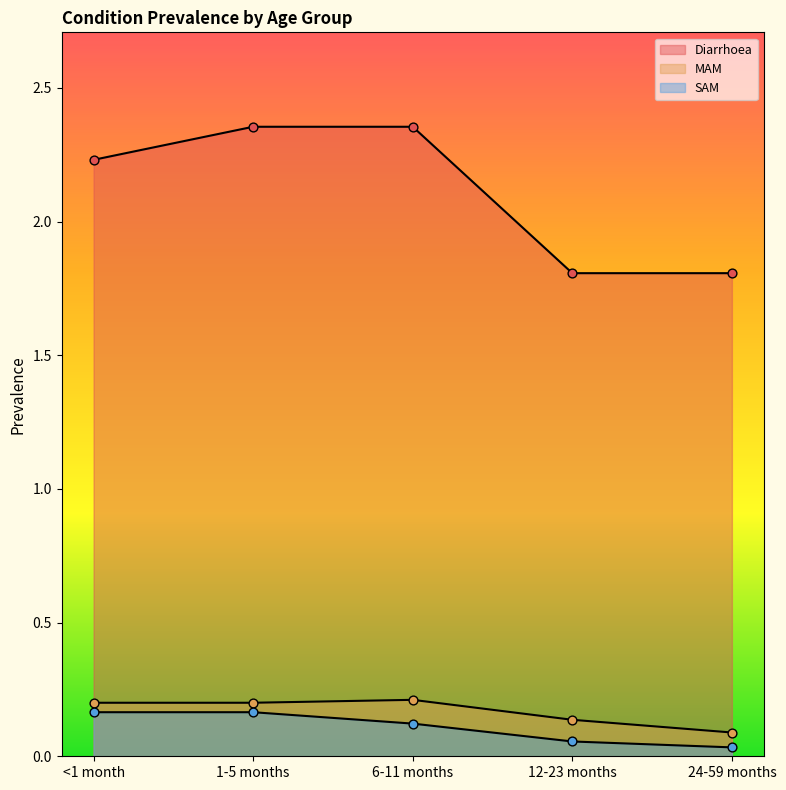

What is the total value across all series at 24-59 months?

1.9